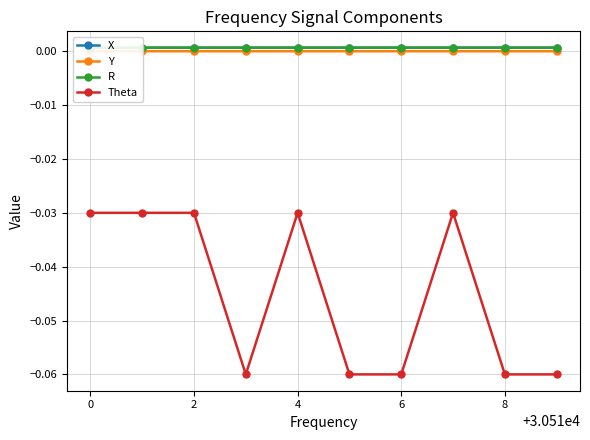

How many values in Y are below zero?

5